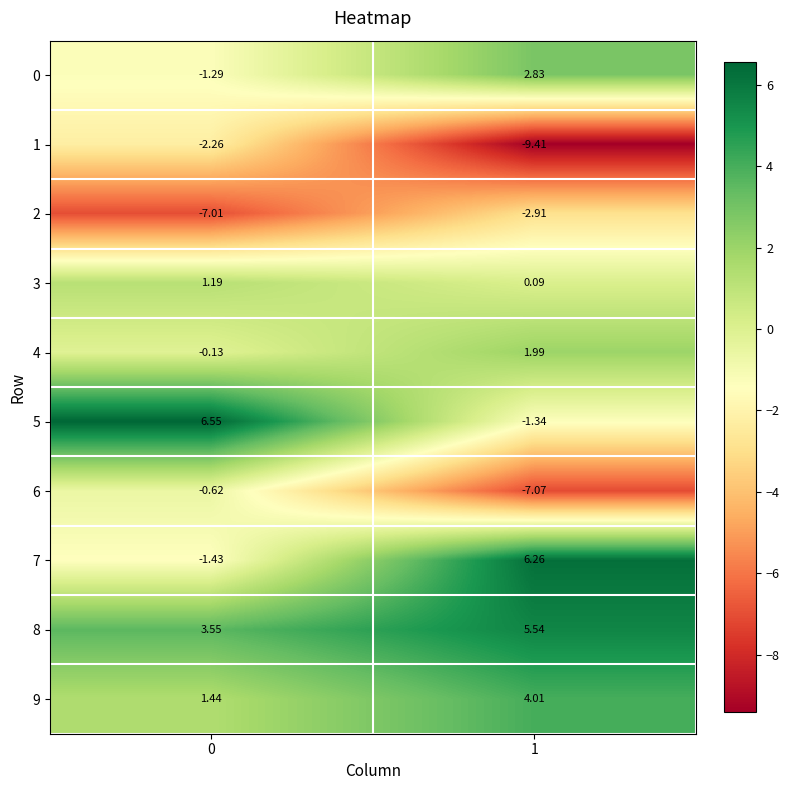

Is the value of 9 at 1 greater than the value of 0 at 0?

Yes